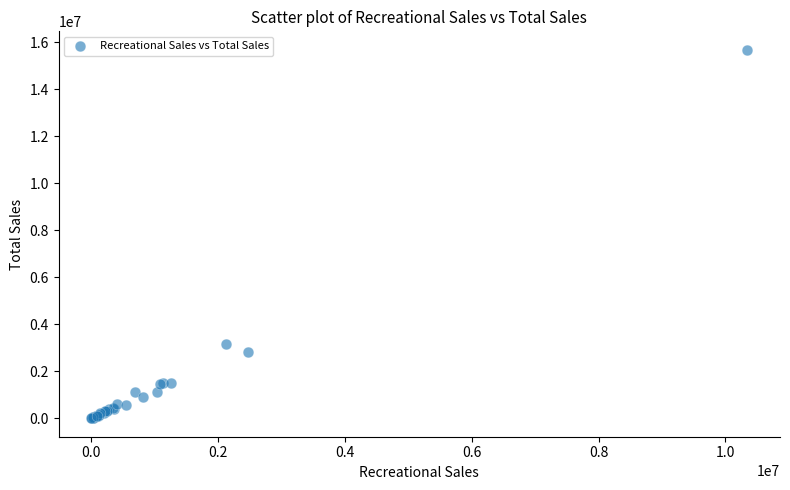

What Y value in the scatter plot is closest to 7836930?

3158021.1